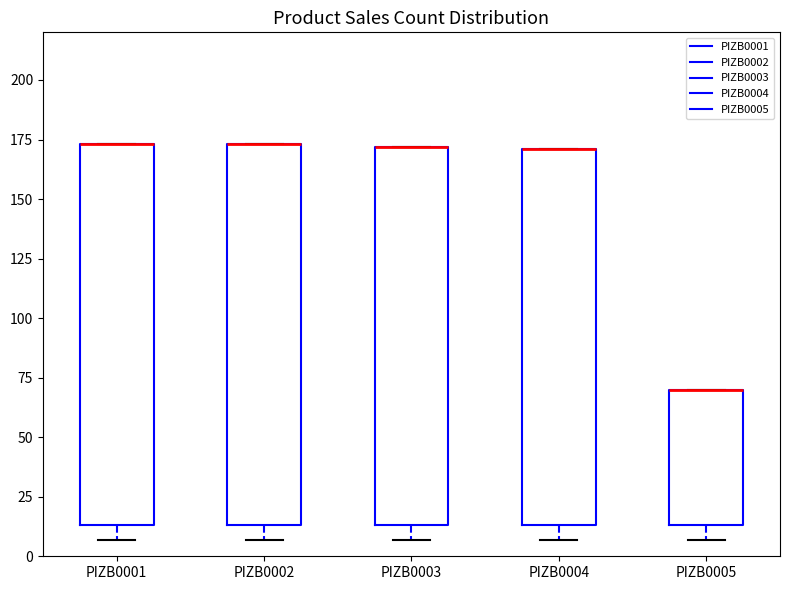

Reading left to right, transcribe this box plot: for each box, give where its median line is, the range the box spans, and where its two whiskers end, as read against the y-axis. The values are not printed on the chart, so give them approximately, as read against the axis.

PIZB0001: median 175 (drawn on the box's upper edge), box 15 to 175, whiskers 5 to 175
PIZB0002: median 175 (drawn on the box's upper edge), box 15 to 175, whiskers 5 to 175
PIZB0003: median 170 (drawn on the box's upper edge), box 15 to 170, whiskers 5 to 170
PIZB0004: median 170 (drawn on the box's upper edge), box 15 to 170, whiskers 5 to 170
PIZB0005: median 70 (drawn on the box's upper edge), box 15 to 70, whiskers 5 to 70